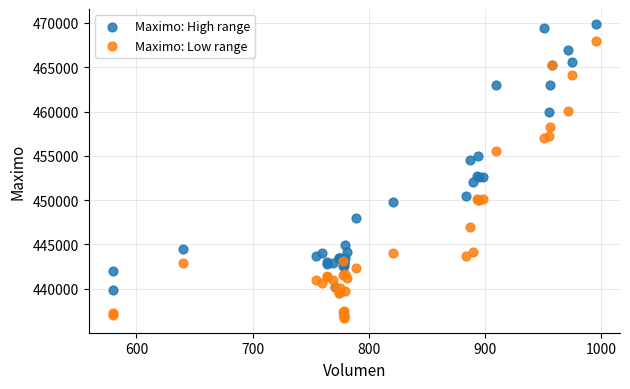

Which series reaches the maximum Y coordinate?

Maximo: High range